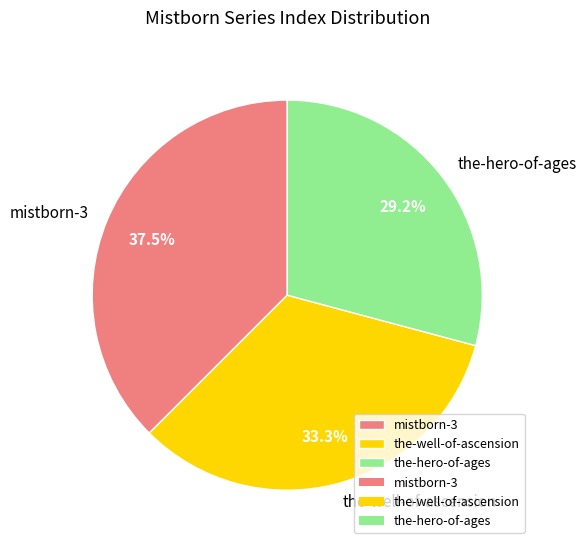

Which has a higher value, mistborn-3 or the-hero-of-ages?

mistborn-3